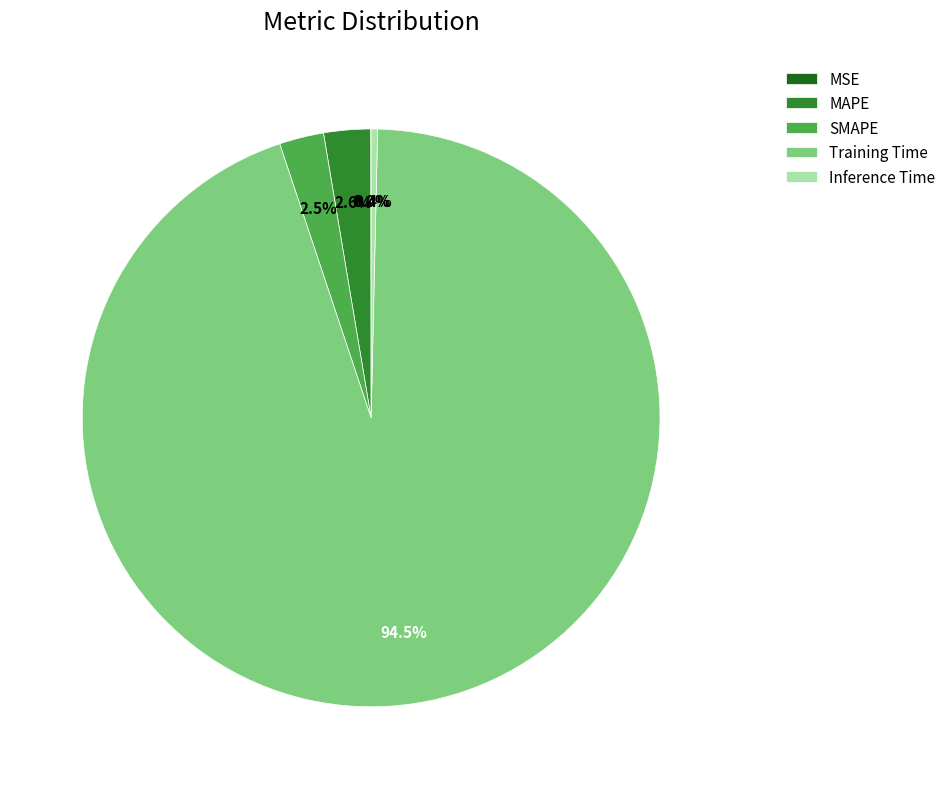

To the nearest percent, what is the average slice percentage?

20%